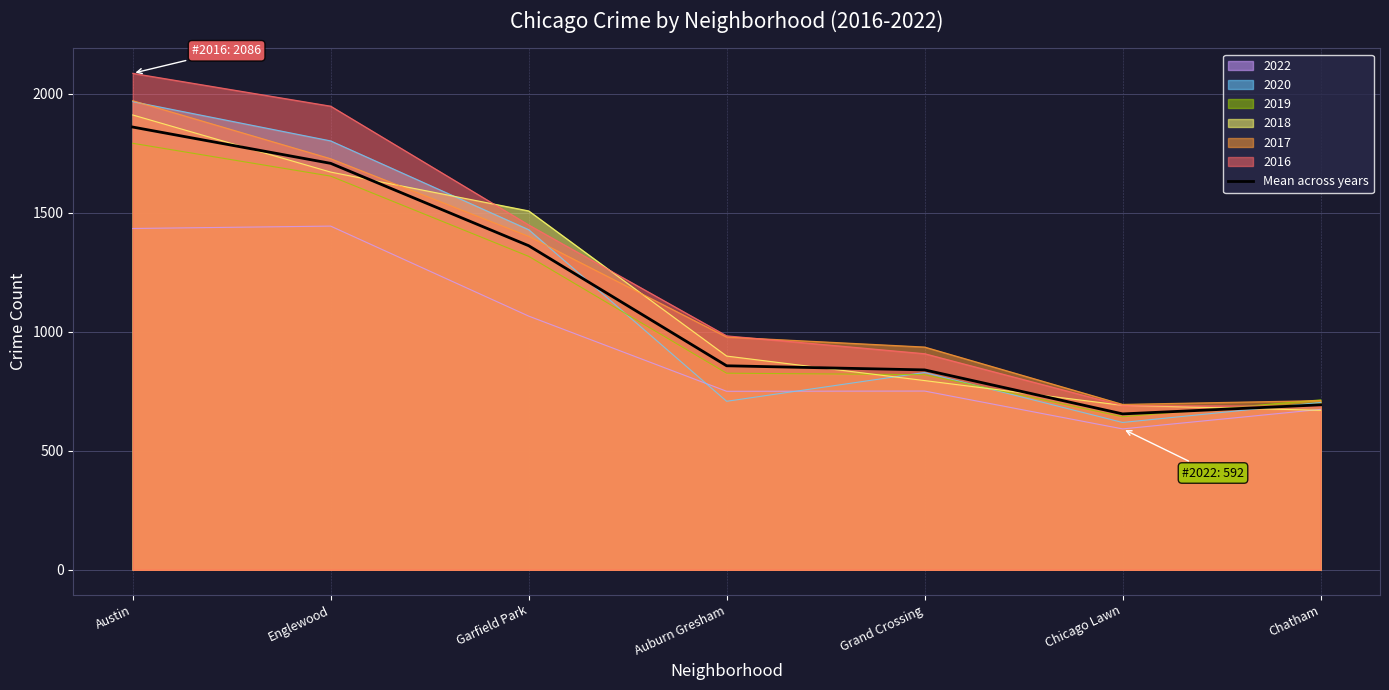

What is the approximate value at Grand Crossing?

839.8